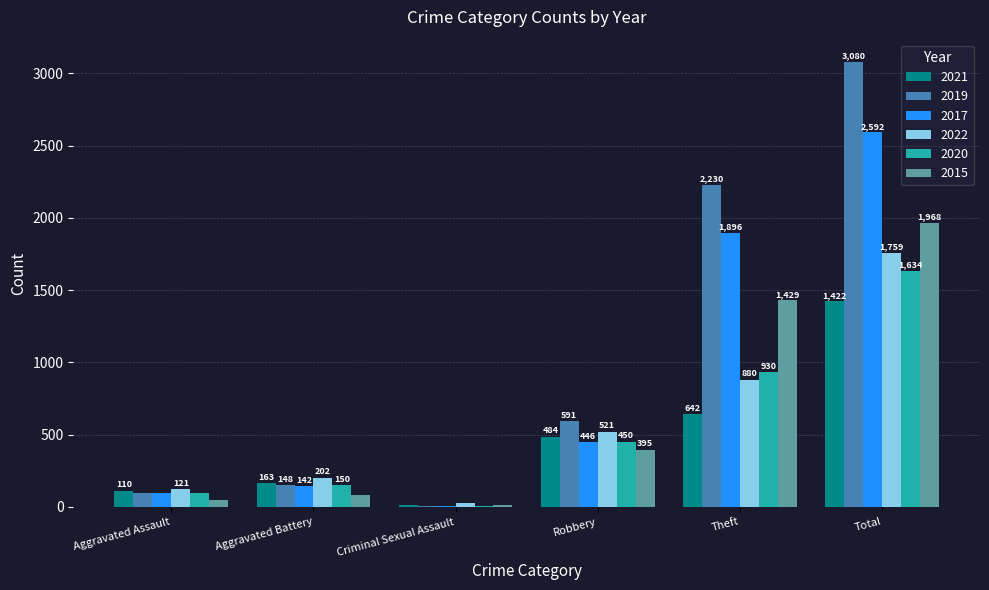

What is the greatest value displayed?

3080